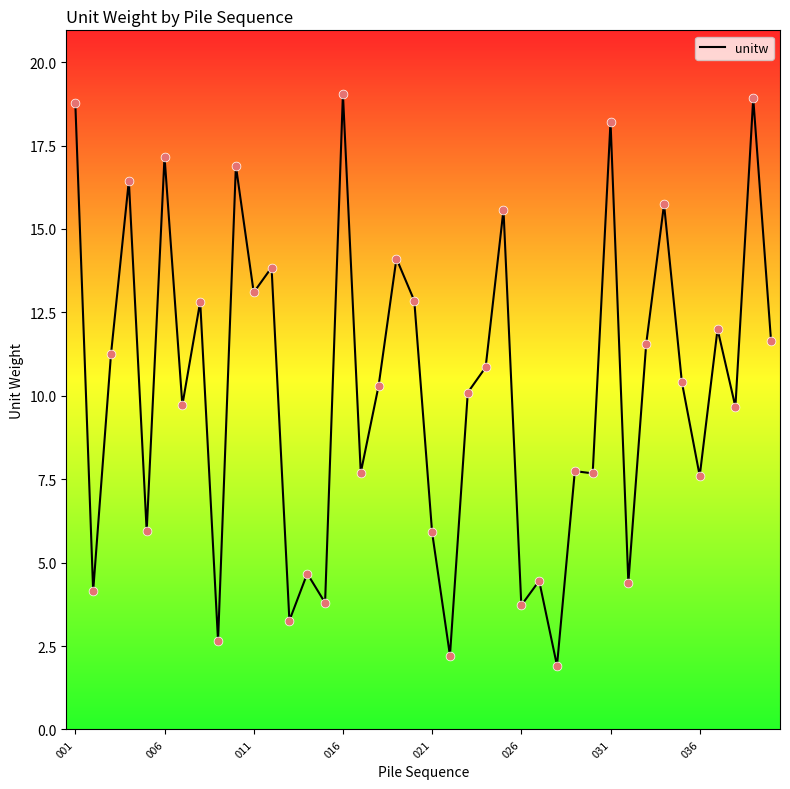

What is the maximum value shown in the chart?

19.0